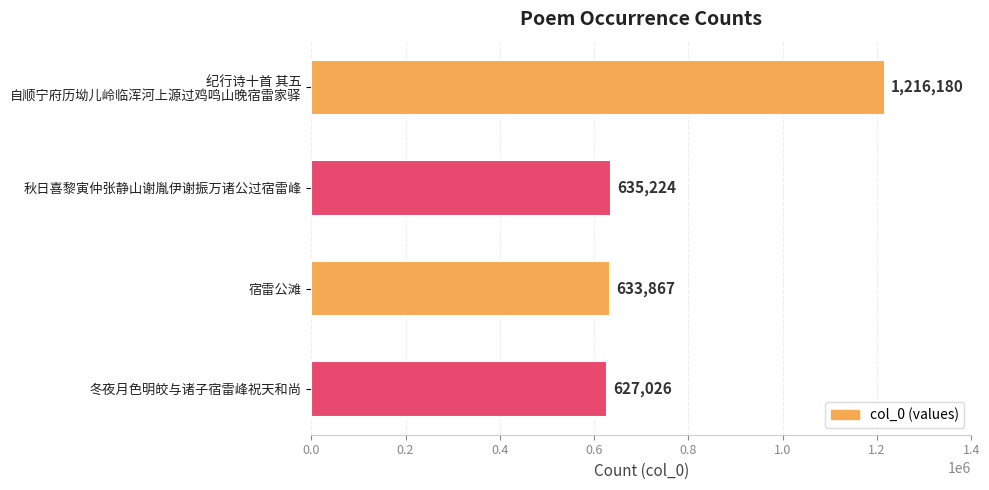

What is the label of the 1st bar from the bottom?

冬夜月色明皎与诸子宿雷峰祝天和尚